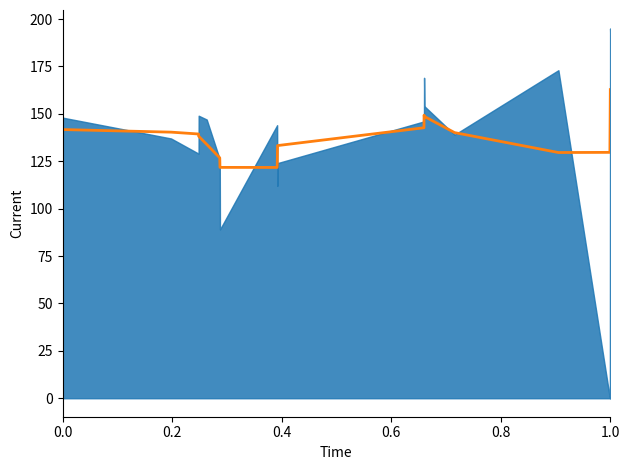

How many data points does each series have?

18